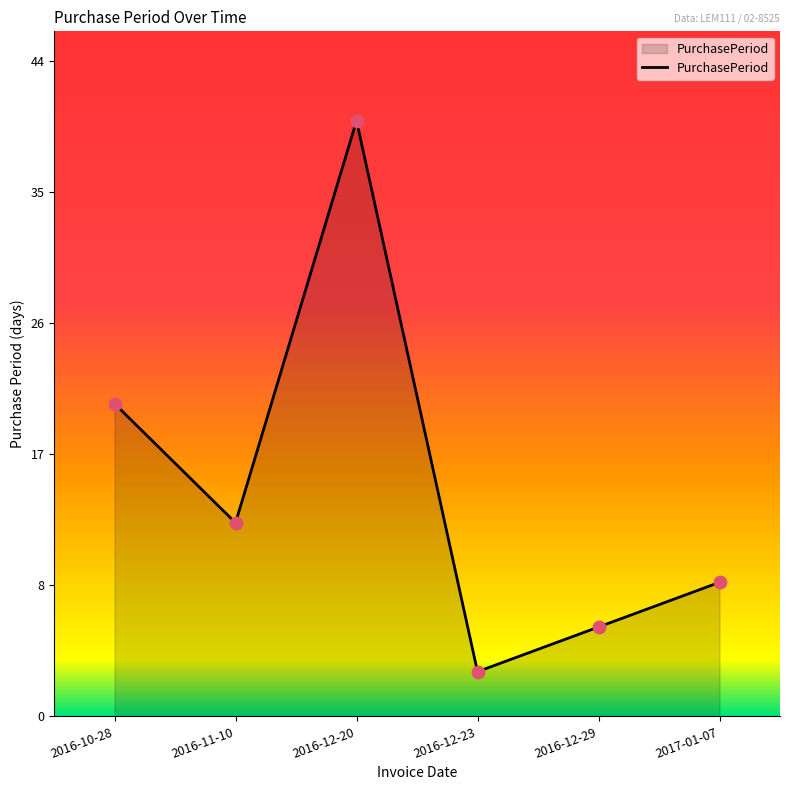

Between 2016-10-28 and 2016-12-20, which is larger?

2016-12-20